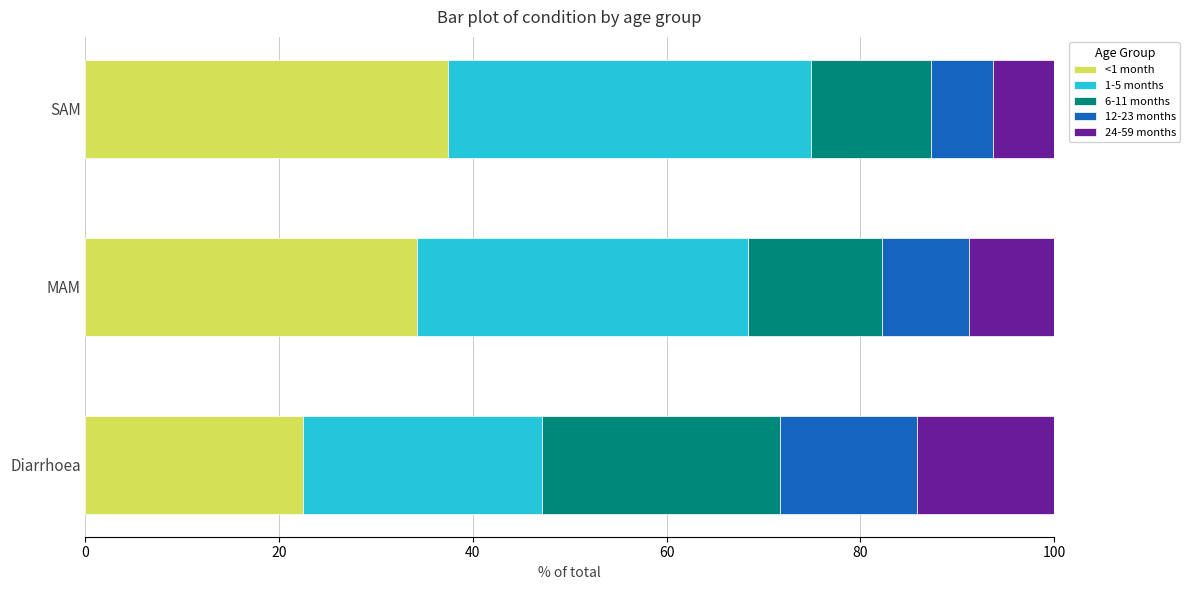

What is the sum of all <1 month values?

94.1